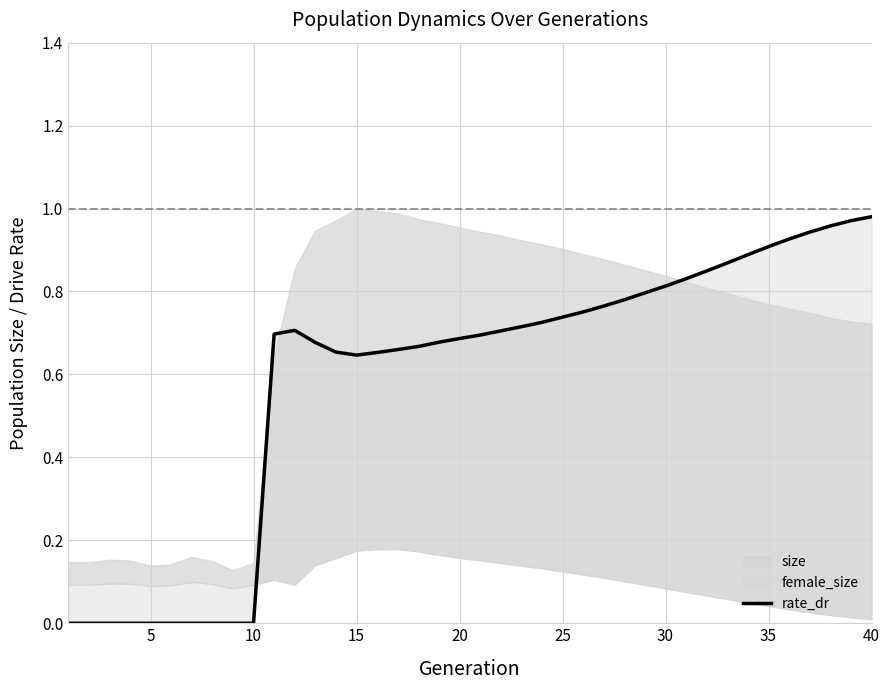

What is the value of the 12th point from the left?

0.7